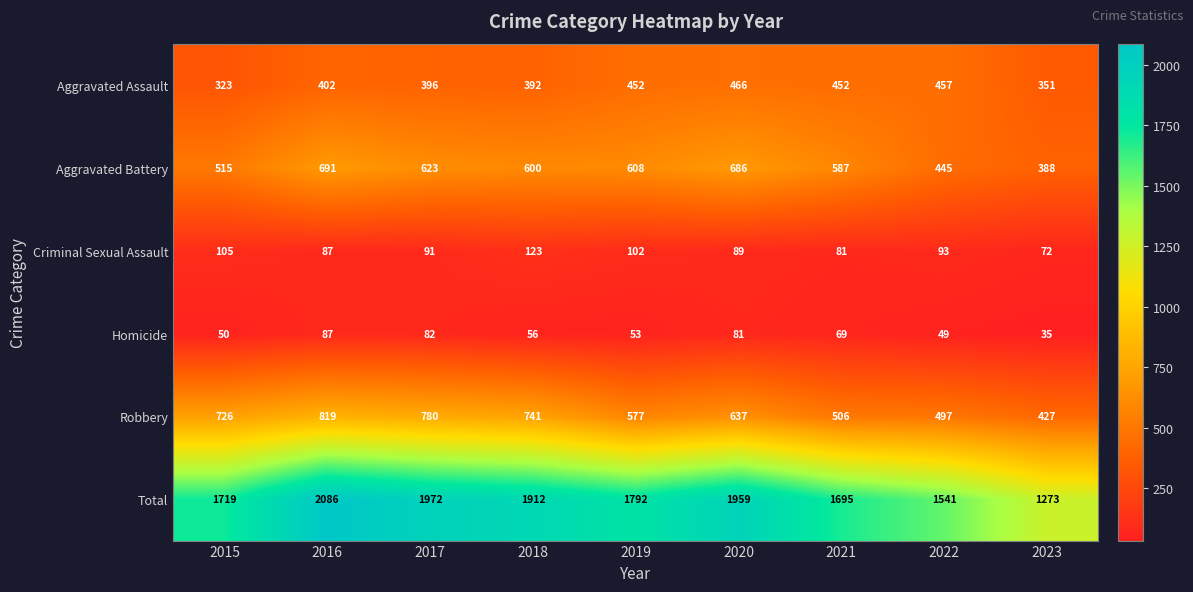

What is the difference between the Aggravated Battery values at 2020 and 2023?

298